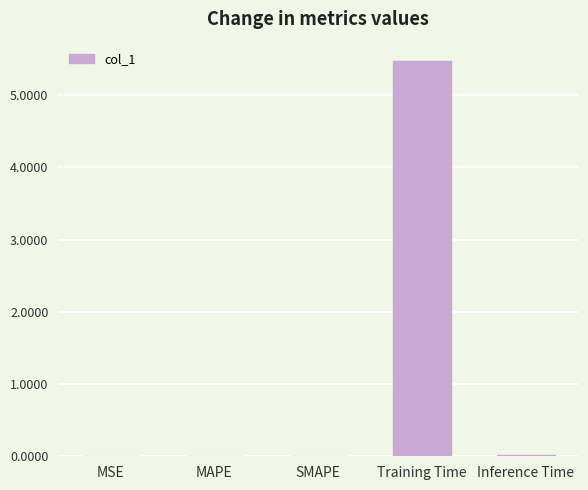

What is the maximum value shown in the chart?

5.5